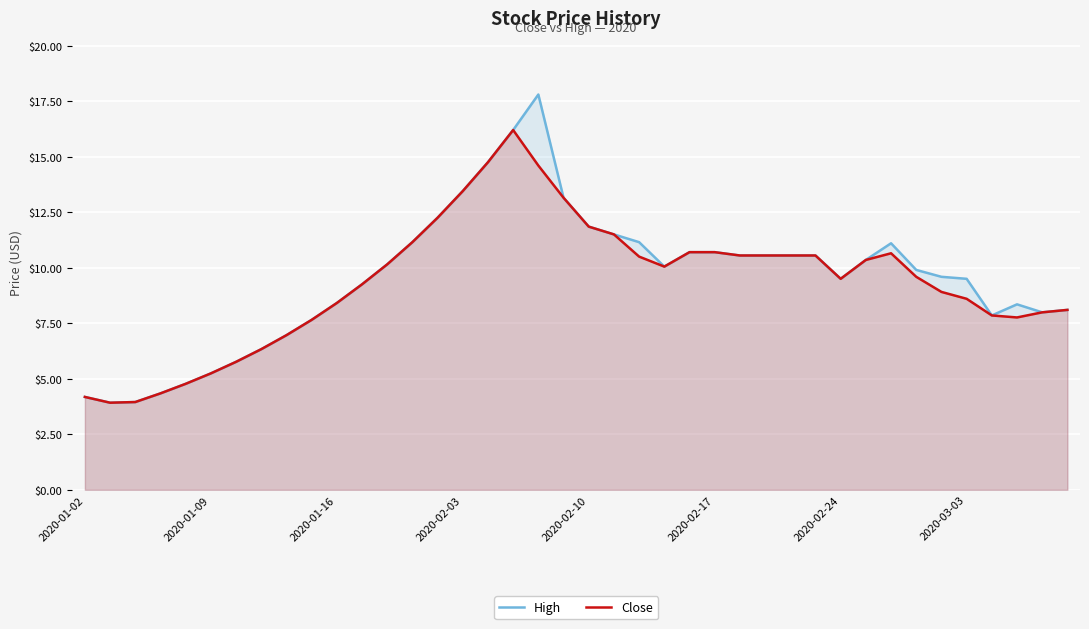

Does the chart display data point markers on the line(s)?

No